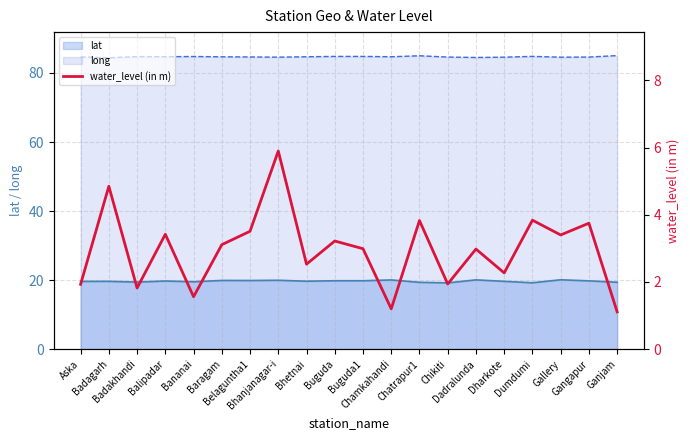

True or false: lat and long intersect in this chart.

False